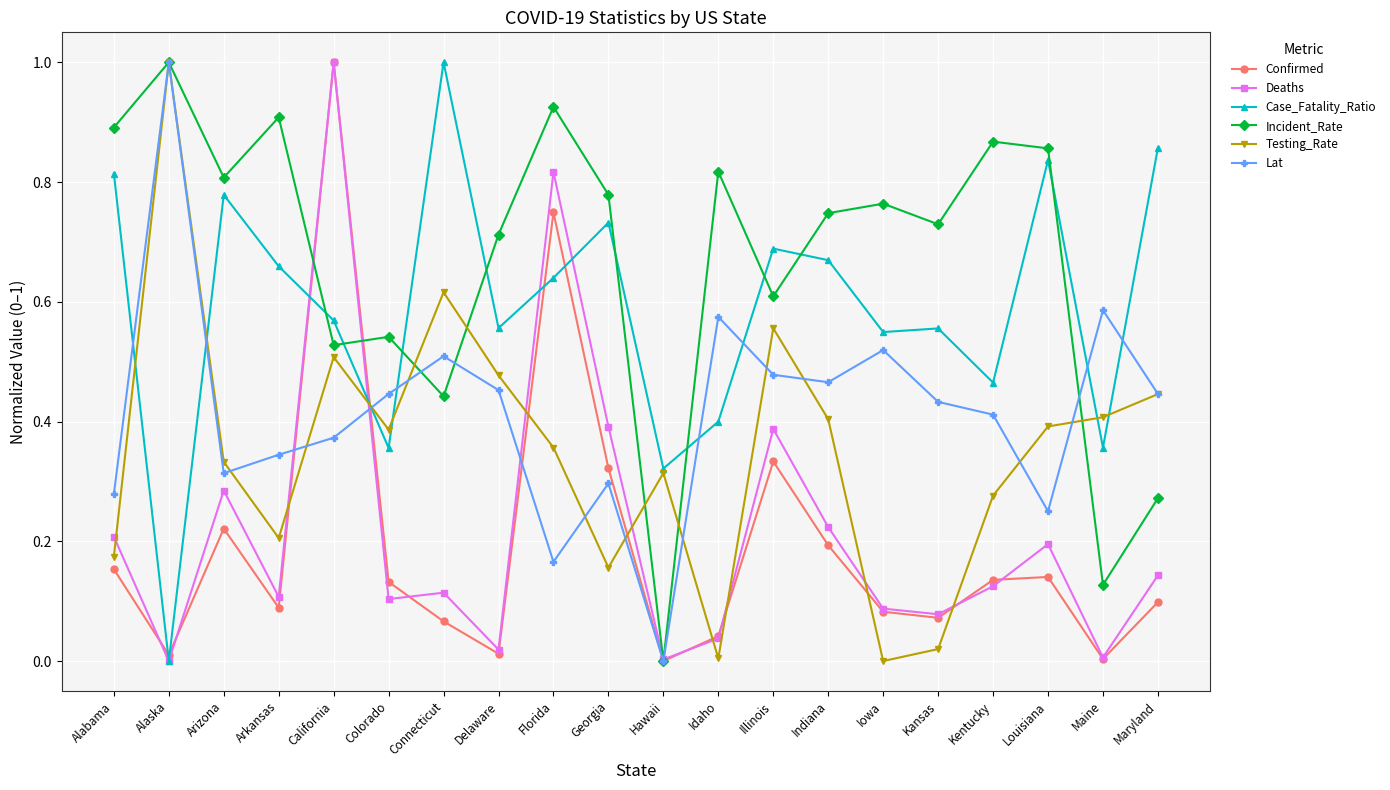

How many distinct data groups are displayed?

6